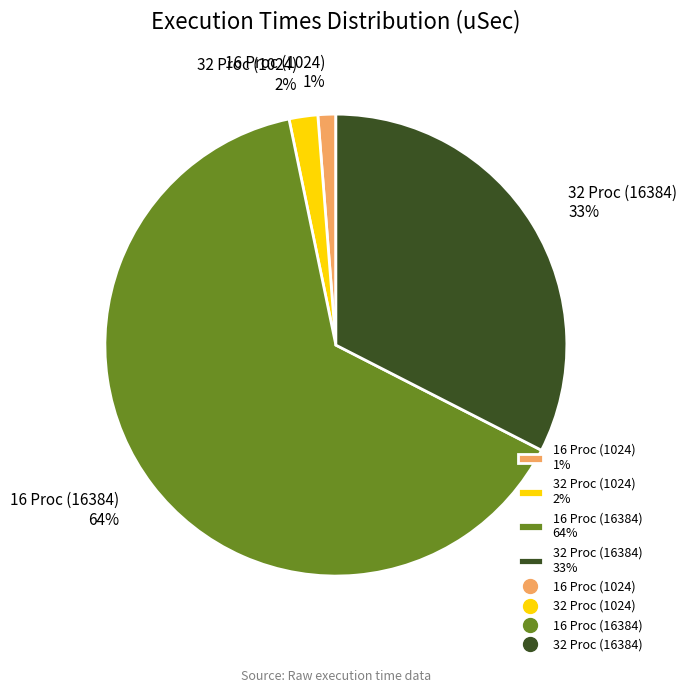

The 16 Proc (1024) slice represents 11% of the pie. True or false?

False